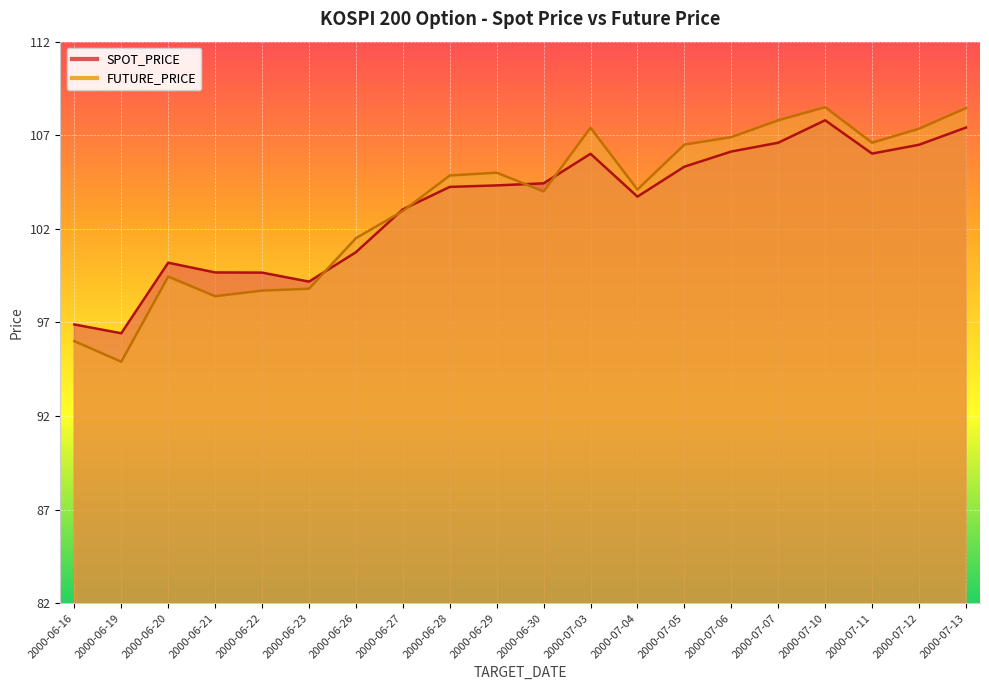

How many series are shown in this chart?

2